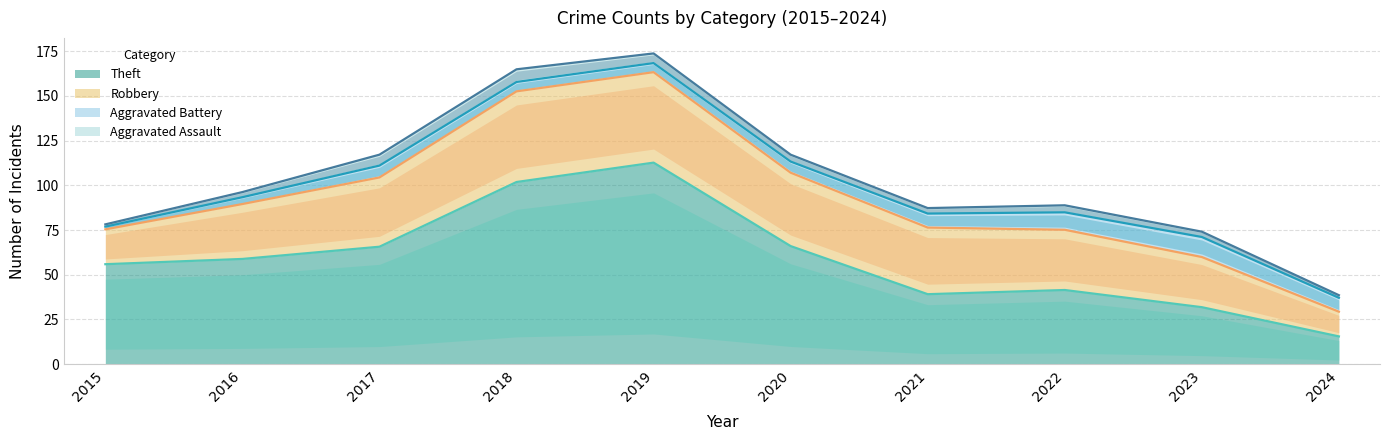

Is the value of Aggravated Assault at 2017 greater than the value of Robbery at 2016?

No